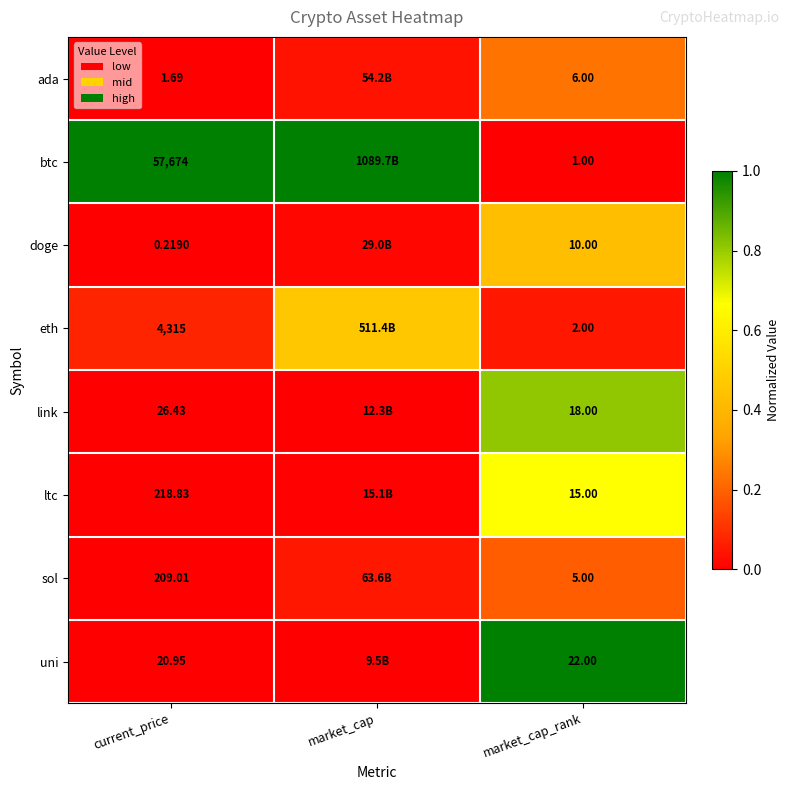

Which series changed the most between current_price and market_cap_rank?

btc